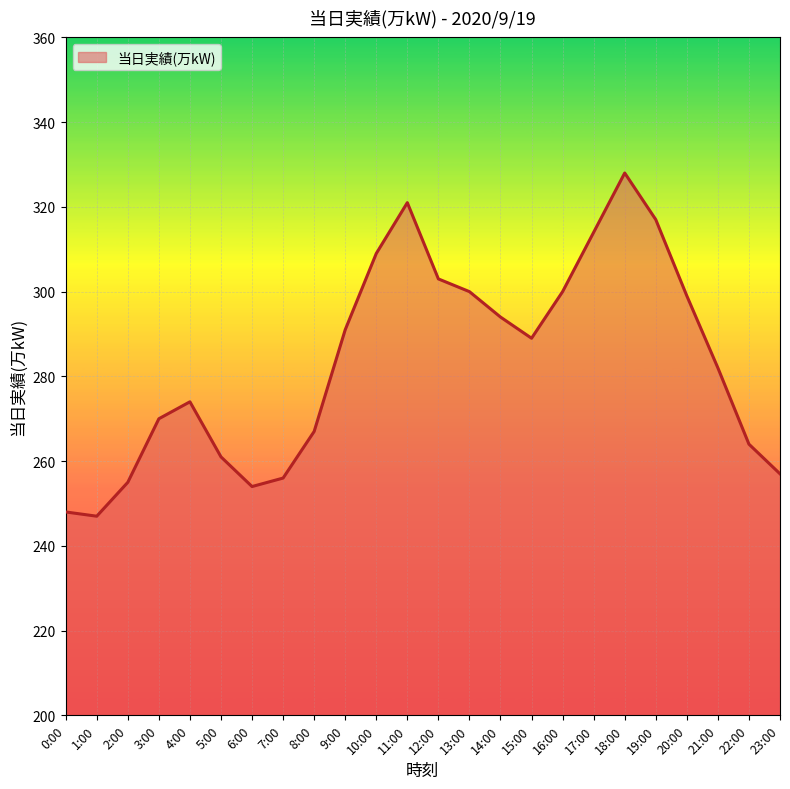

How many interior local peaks (higher than both neighbors) does the data have?

3